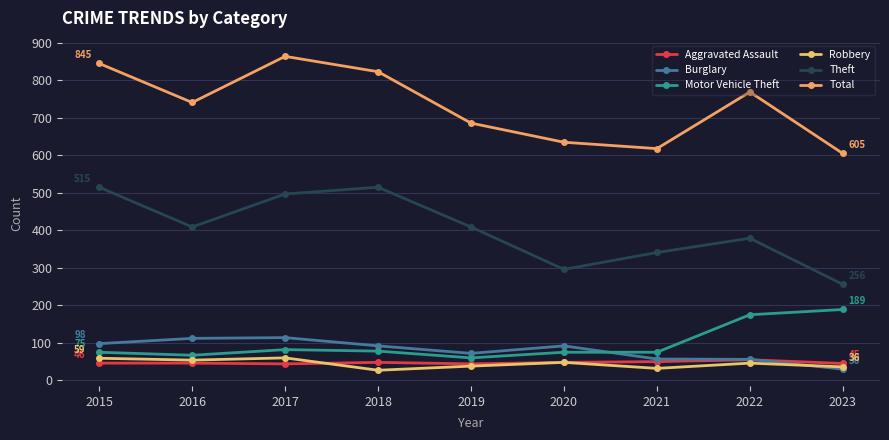

Reading left to right, what are all the values shown in this chart?

Aggravated Assault: 46	46	44	48	44	48	50	55	45
Burglary: 98	112	114	92	72	92	57	56	30
Motor Vehicle Theft: 75	67	82	78	60	75	75	175	189
Robbery: 59	54	60	27	38	48	32	46	36
Theft: 515	409	497	515	409	296	341	379	256
Total: 845	741	864	823	686	635	618	769	605